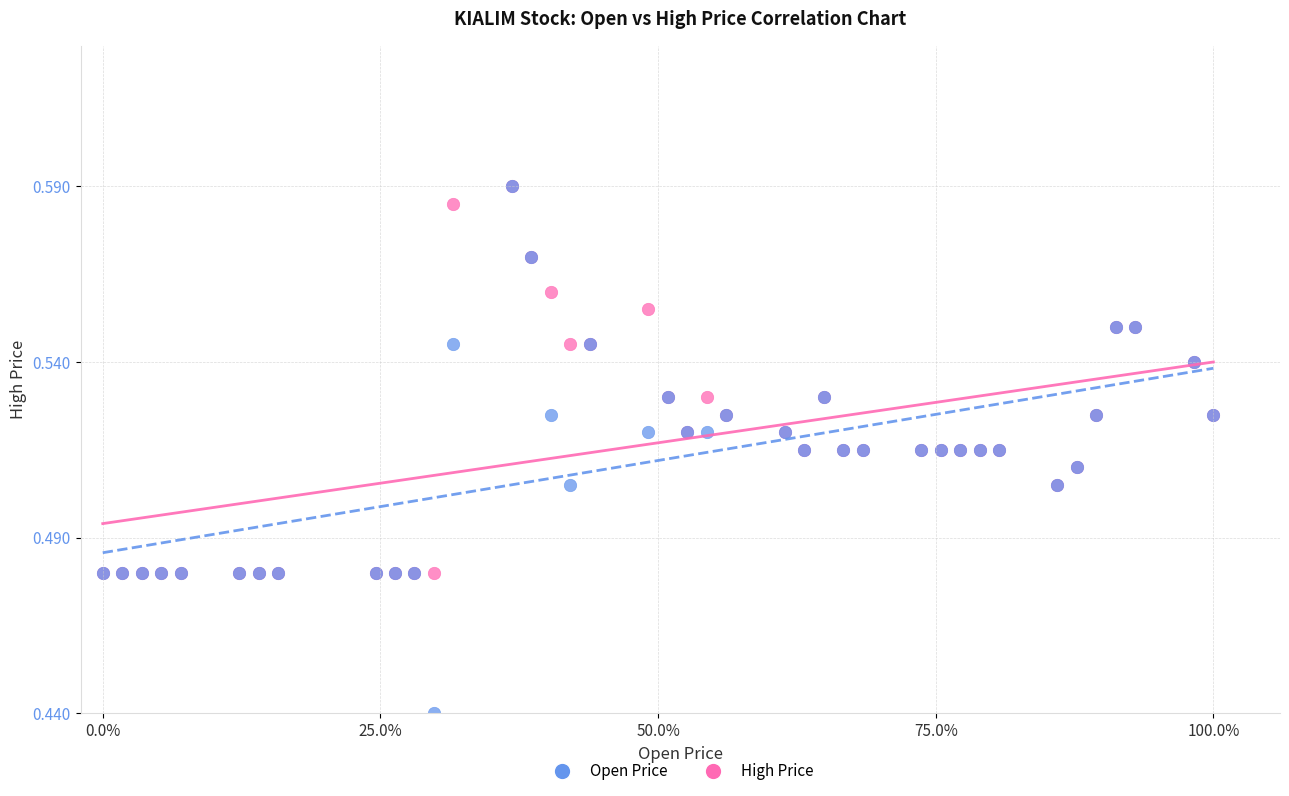

What are all the series names shown in the legend?

Open Price, High Price